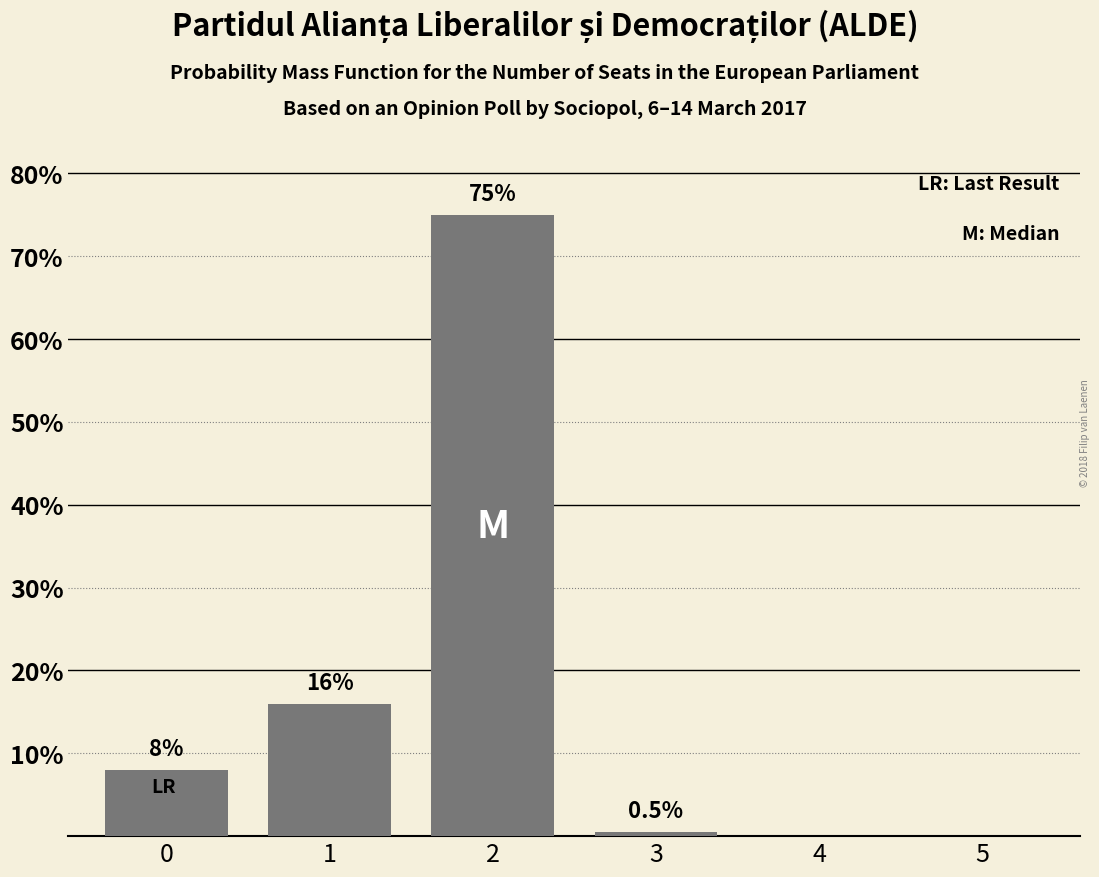

Between 4 and 2, which is larger?

2